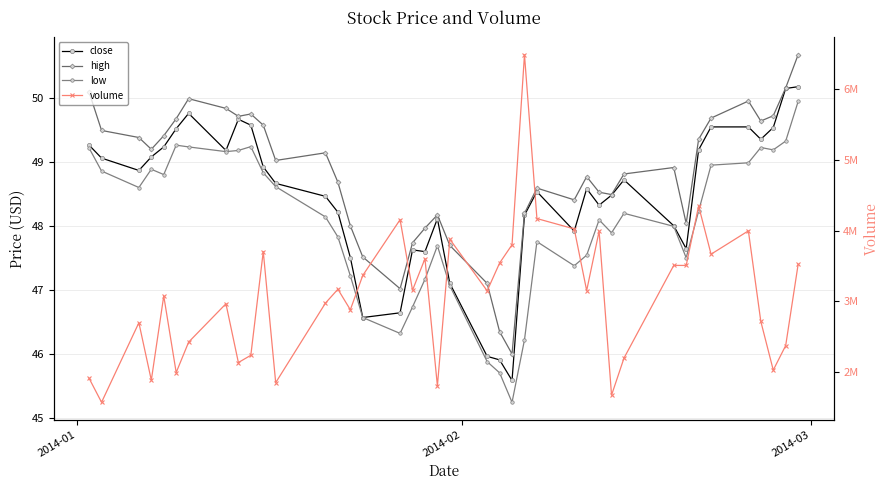

How many values in the high series exceed 49?

20